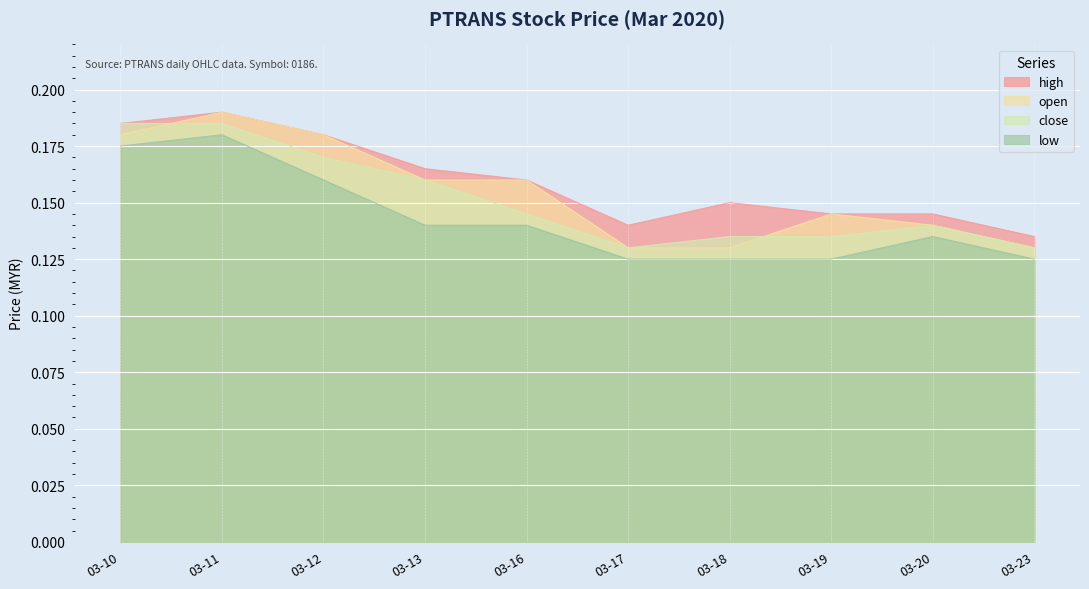

What are all the series names shown in the legend?

high, open, close, low